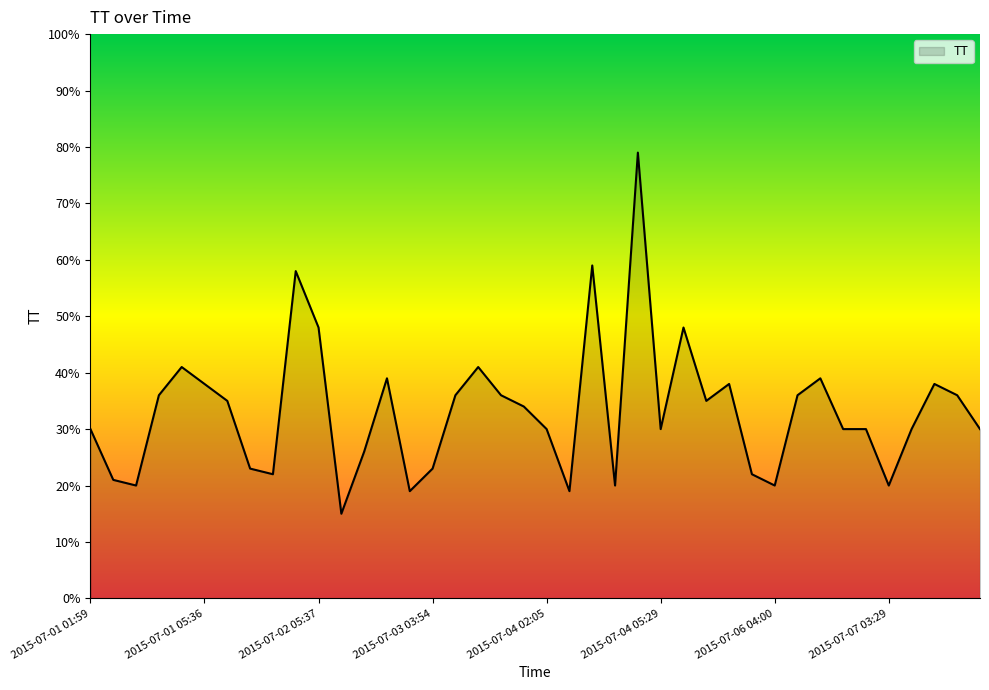

What is the minimum value shown in the chart?

15